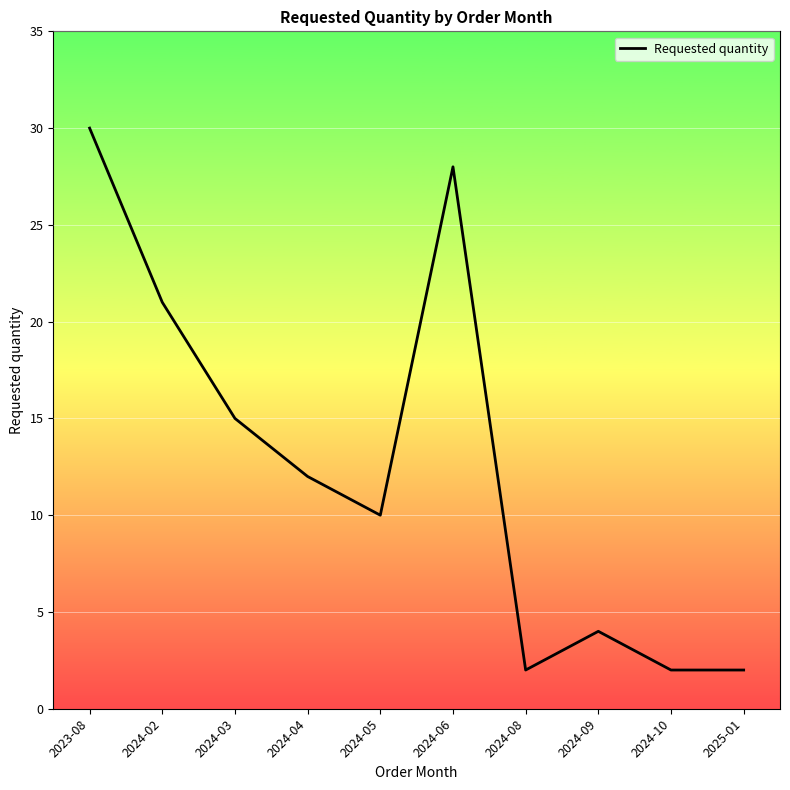

True or false: the data shows 30 at 2023-08.

True